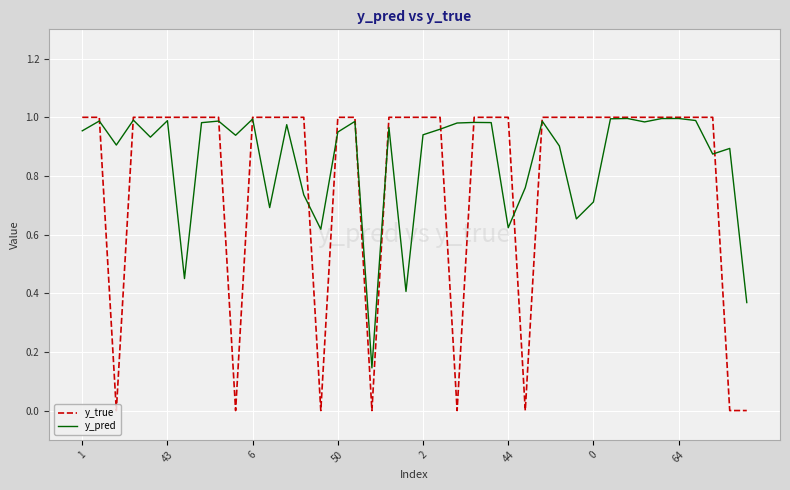

Which series has the largest range (max minus min)?

y_true